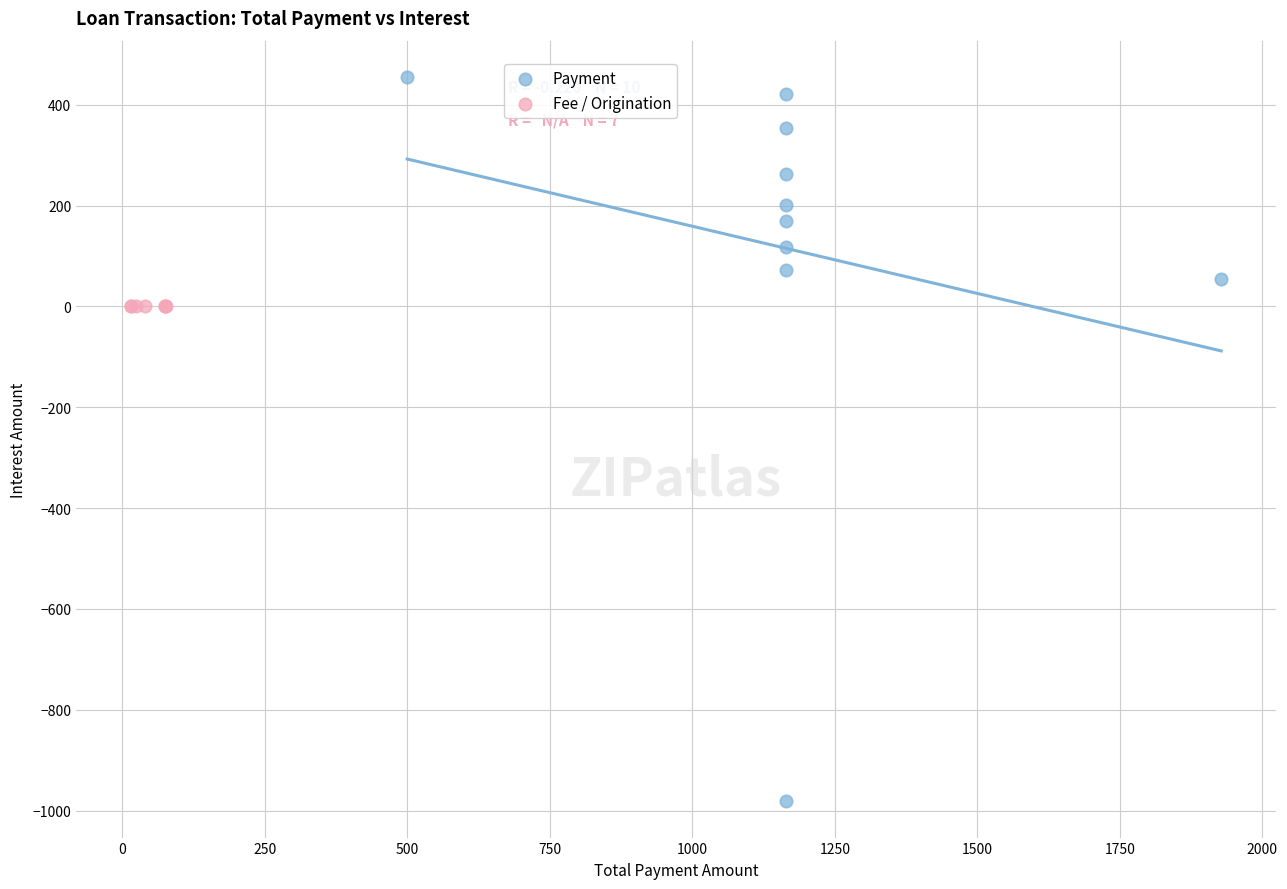

Which series contains the highest Y value?

Payment